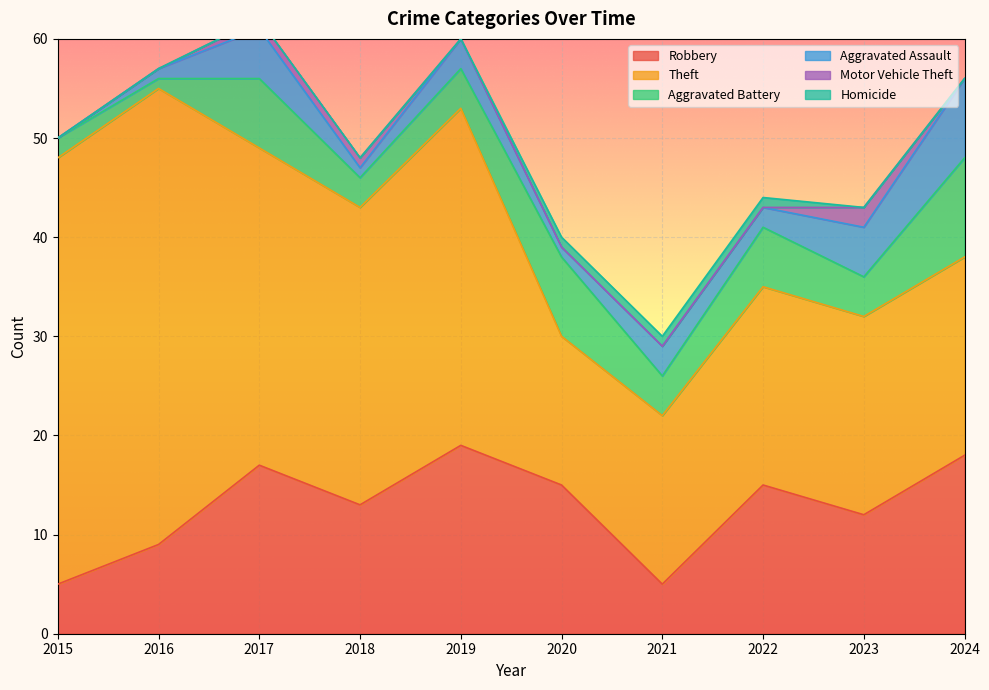

Count the number of data series in this chart.

6